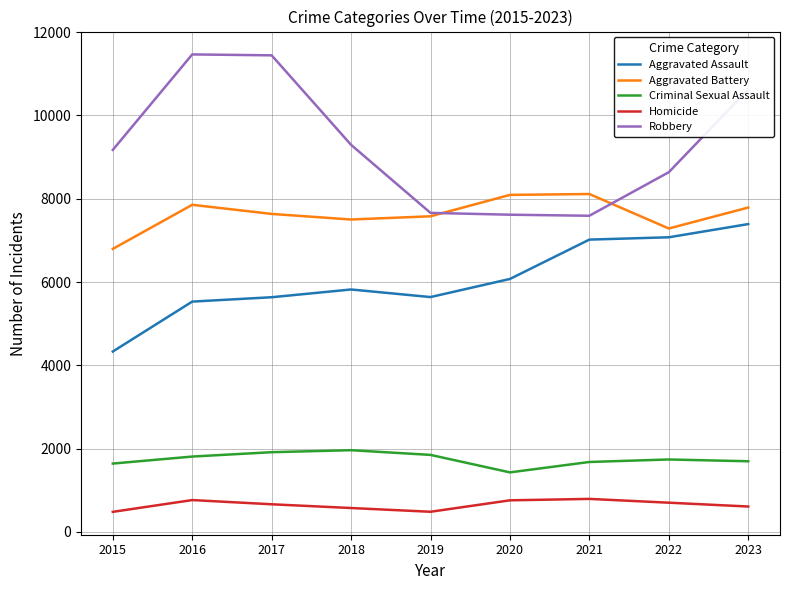

What is the difference between the maximum and second lowest values in the Robbery series?

3850